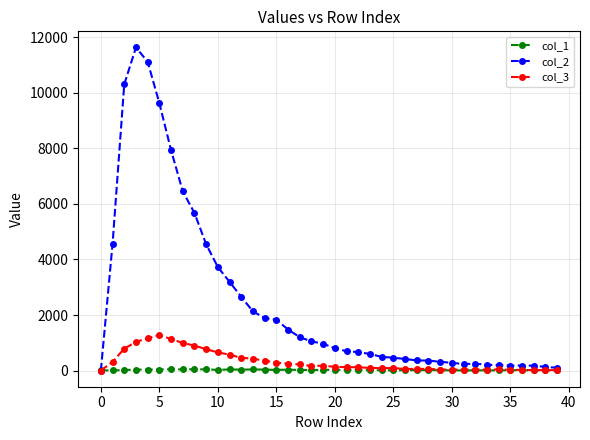

What is the value of the col_1 point at the 8th from the left?

39